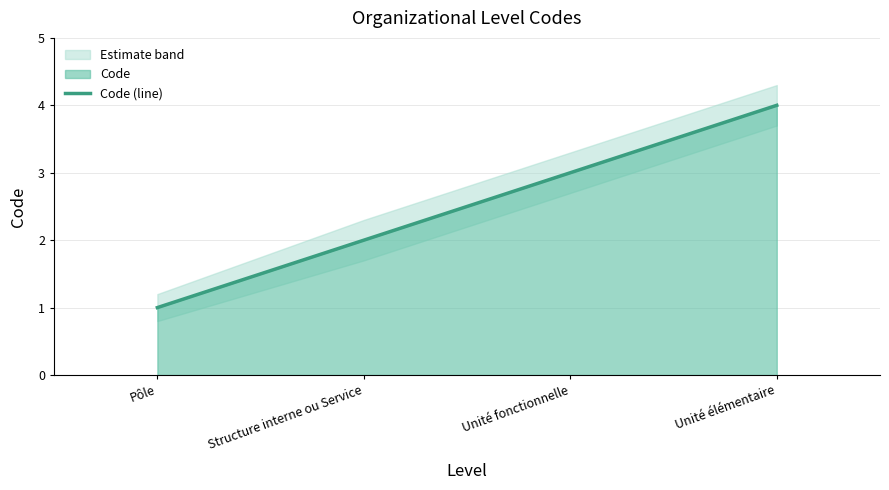

True or false: the data has more than 1 interior local peaks.

False